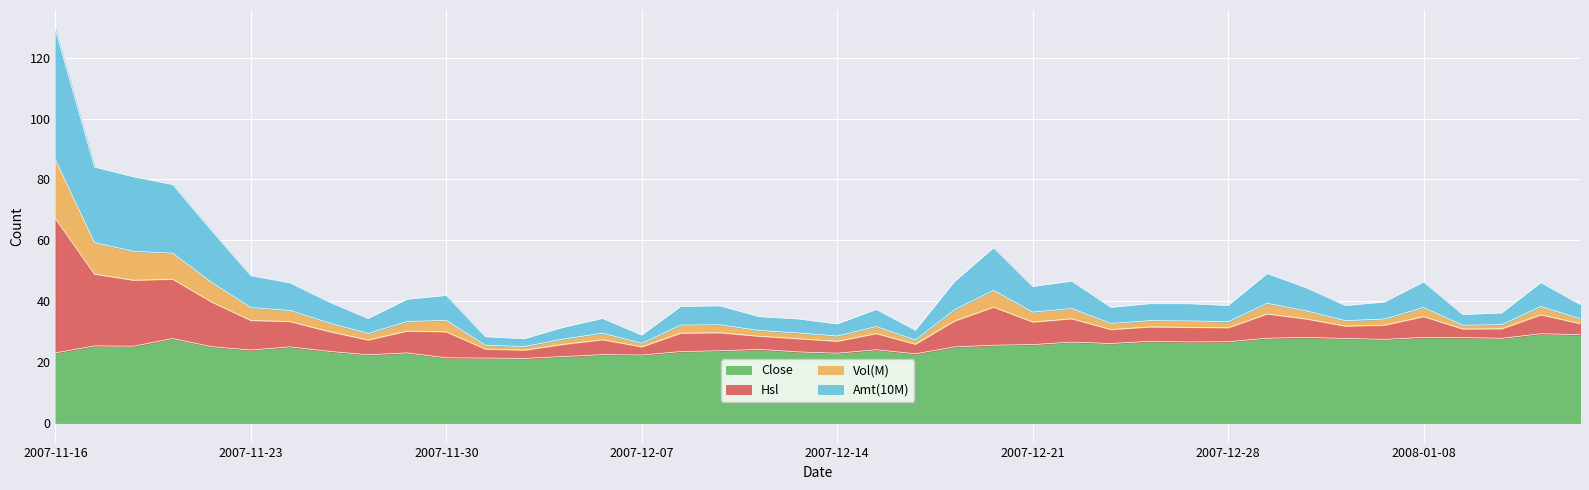

How many interior local valleys does the Amt series have?

10